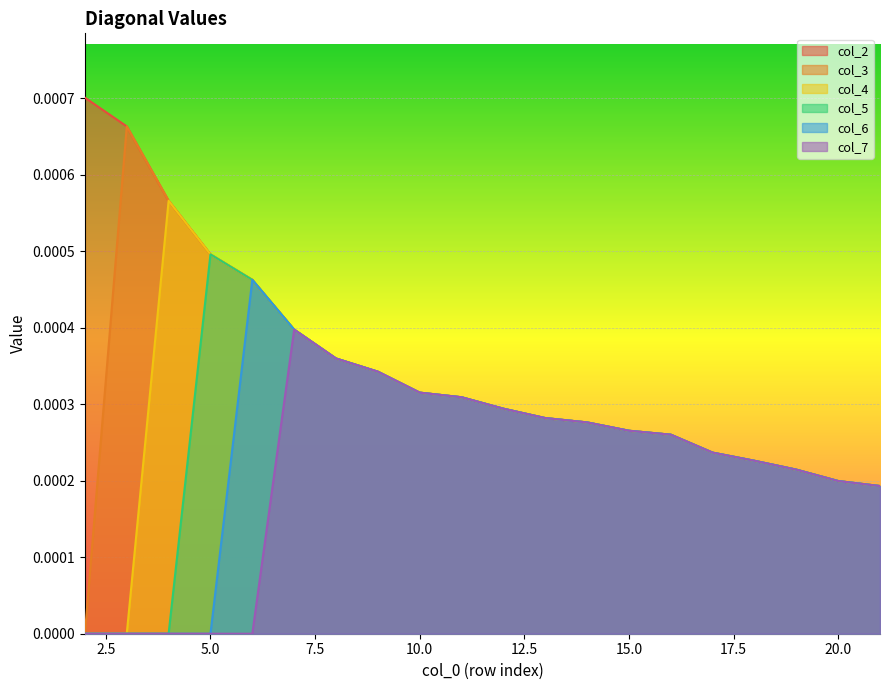

Rank the series by their average value, from lowest to highest.

col_7, col_6, col_5, col_4, col_3, col_2